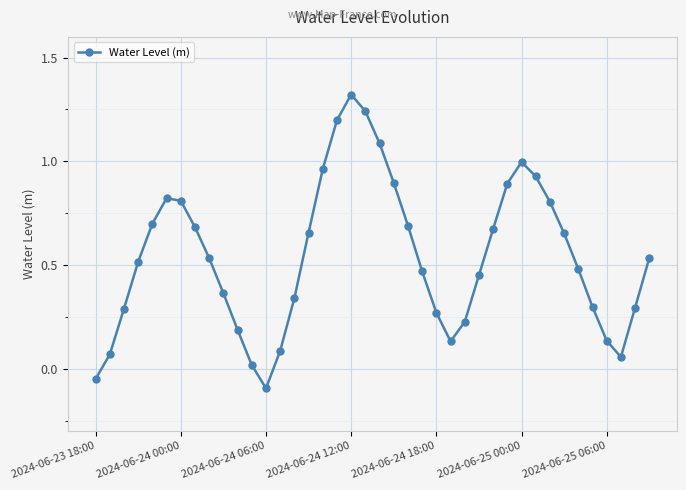

How many lines are shown in the chart?

1